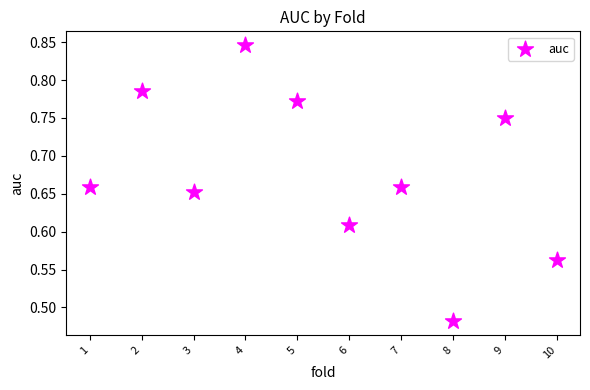

What is the range of Y values (max minus min)?

0.4